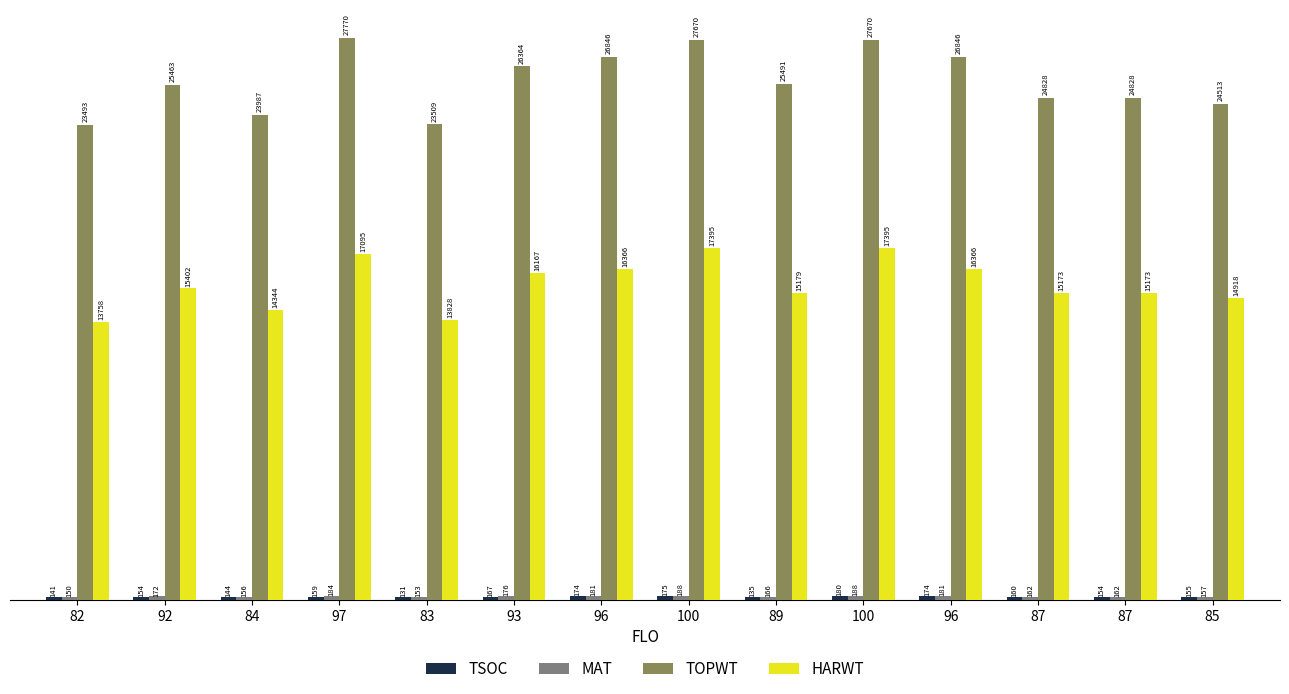

What is the difference between the maximum and minimum values in the TSOC series?

49